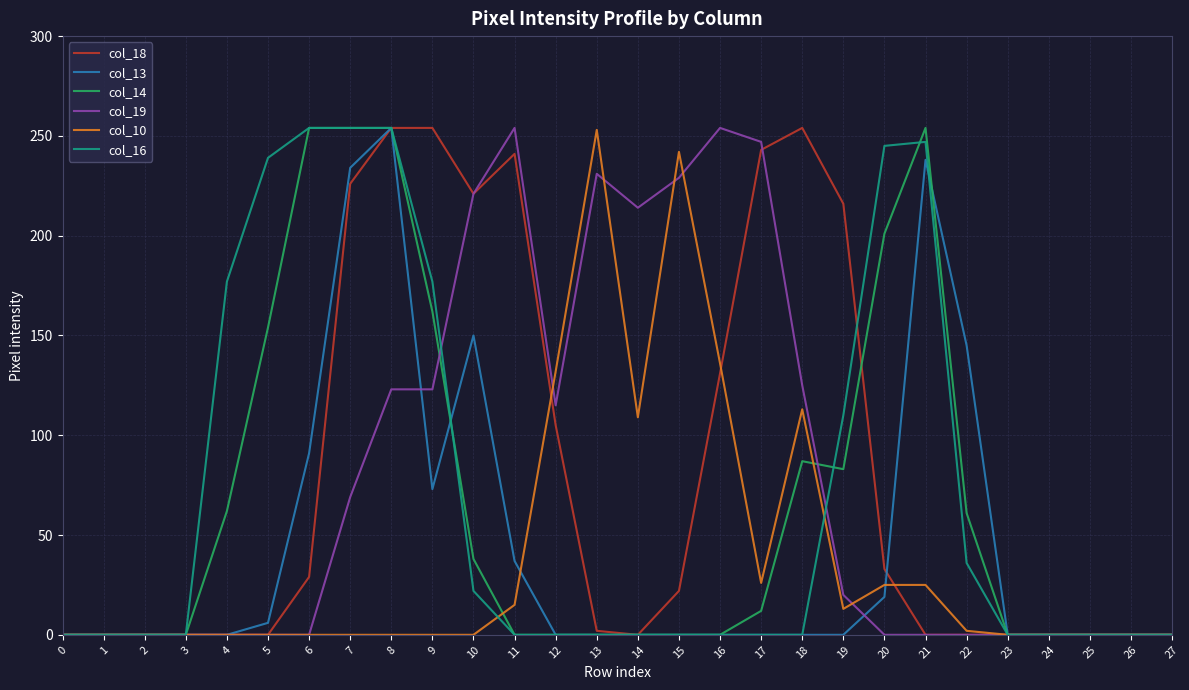

What is the greatest value displayed?

254